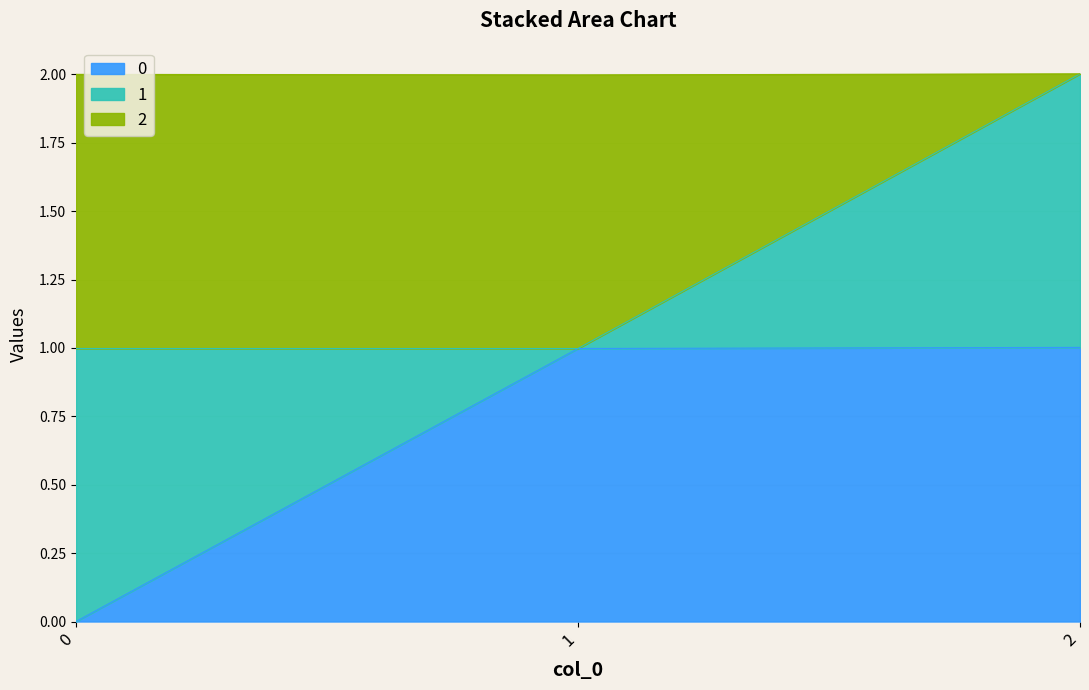

Reading left to right, what are the values for 0?

0.0	1.0	1.0